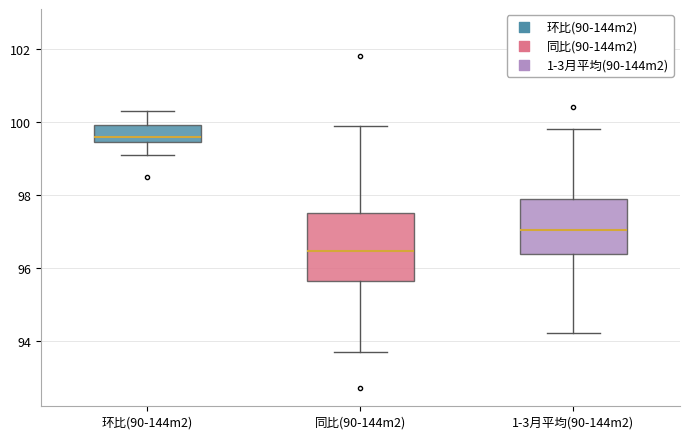

Reading left to right, transcribe this box plot: for each box, give where its median line is, the range the box spans, and where its two whiskers end, as read against the y-axis. The values are not printed on the chart, so give them approximately, as read against the axis.

环比(90-144m2): median 99.6, box 99.4 to 100.0, whiskers 99.2 to 100.4
同比(90-144m2): median 96.4, box 95.6 to 97.6, whiskers 93.8 to 100.0
1-3月平均(90-144m2): median 97.0, box 96.4 to 98.0, whiskers 94.2 to 99.8